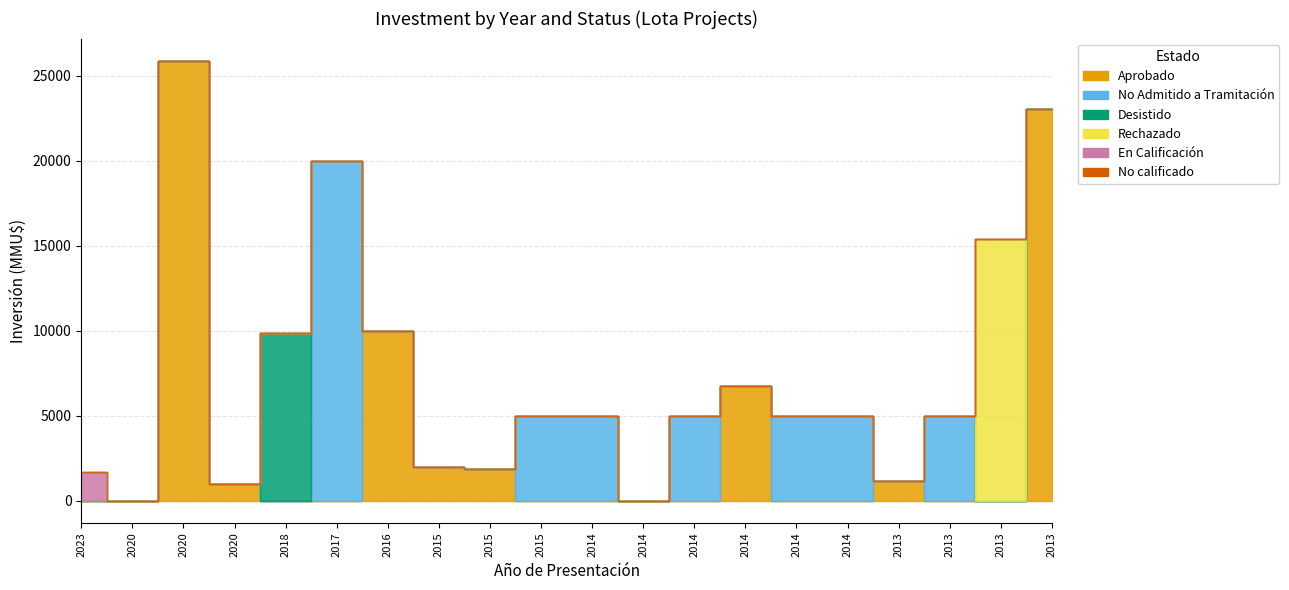

Count the No Admitido a Tramitación values in the range 0 to 5000.

19